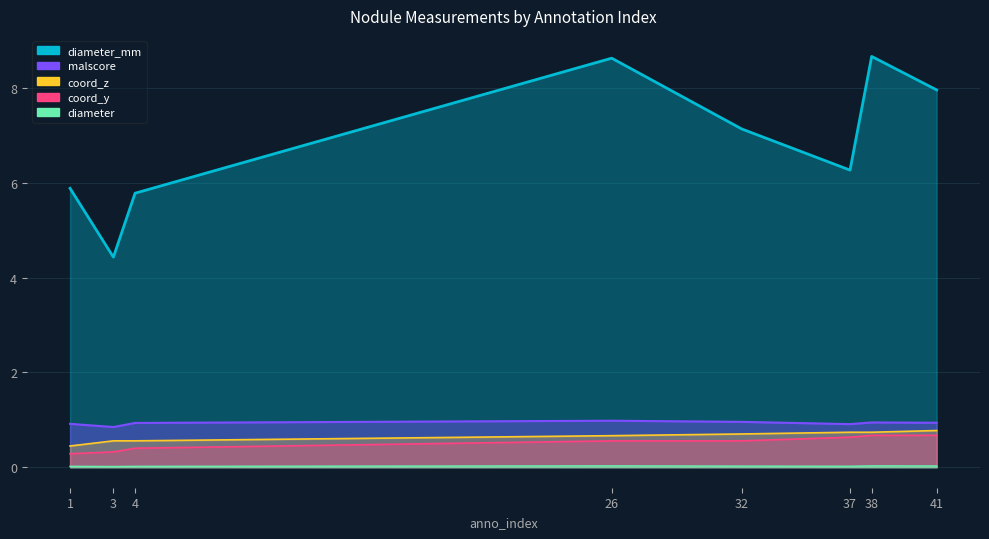

What is the average value of the coord_y series?

0.5